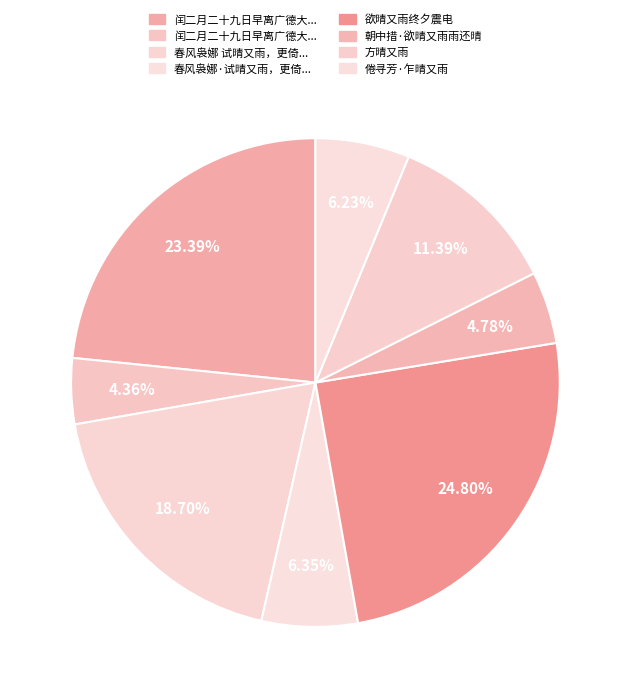

To the nearest percent, what is the difference between the largest and smallest slice percentages?

20%